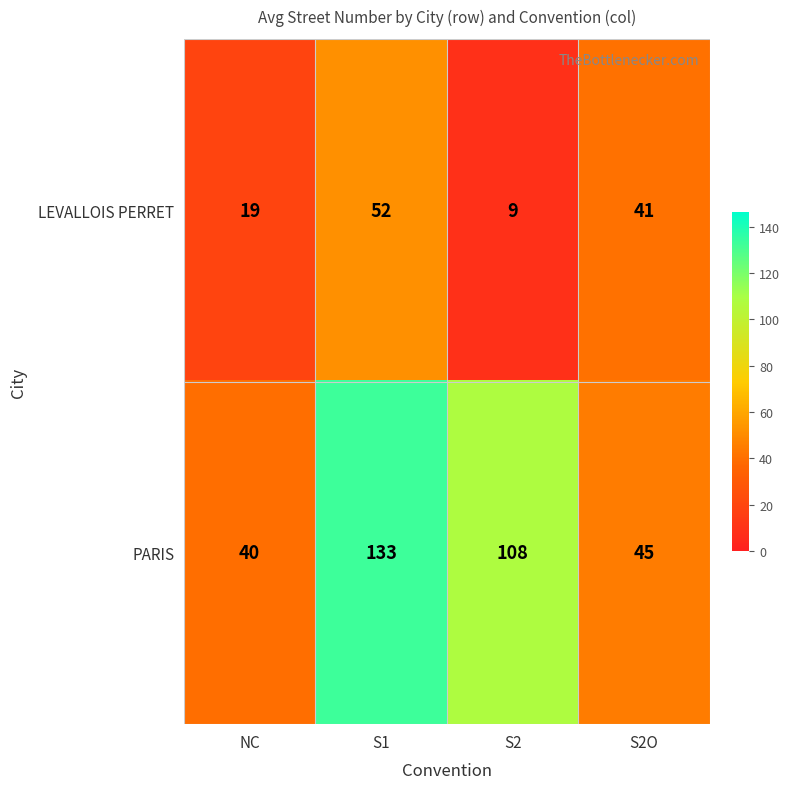

Which category has the lowest value in the PARIS series?

NC